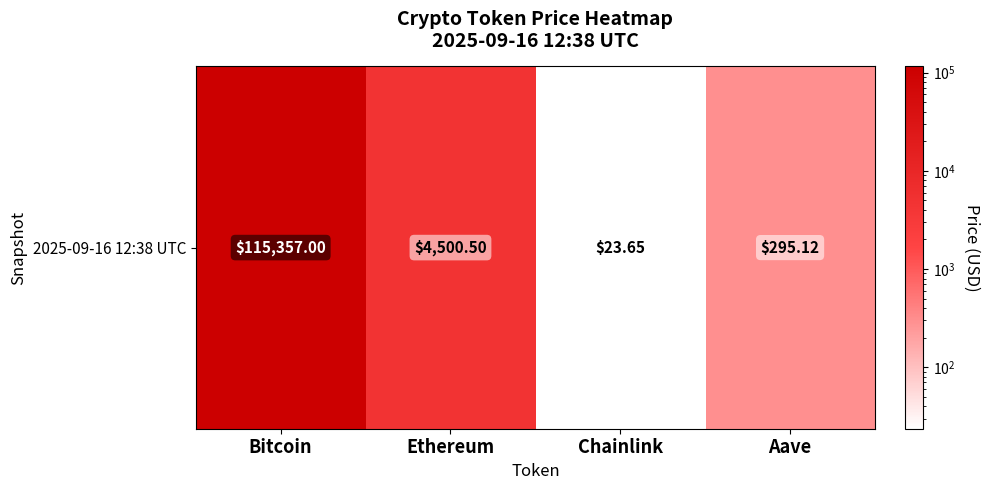

Rank the categories by value from lowest to highest.

Chainlink, Aave, Ethereum, Bitcoin